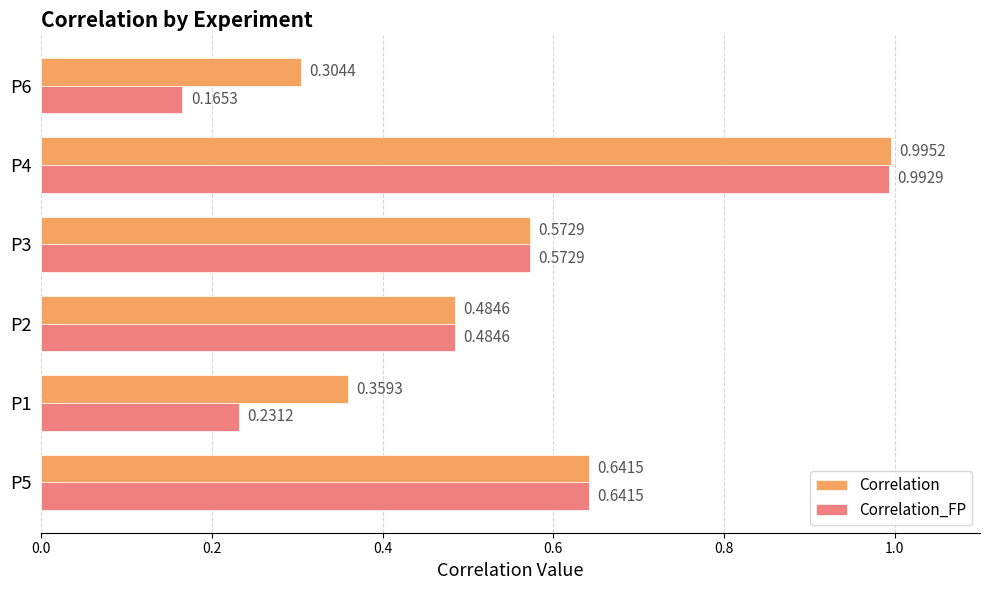

At how many categories does at least one series exceed 0?

6